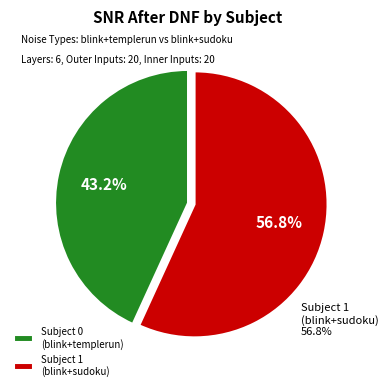

To the nearest percent, what percentage of the pie is Subject 0
(blink+templerun)?

43%